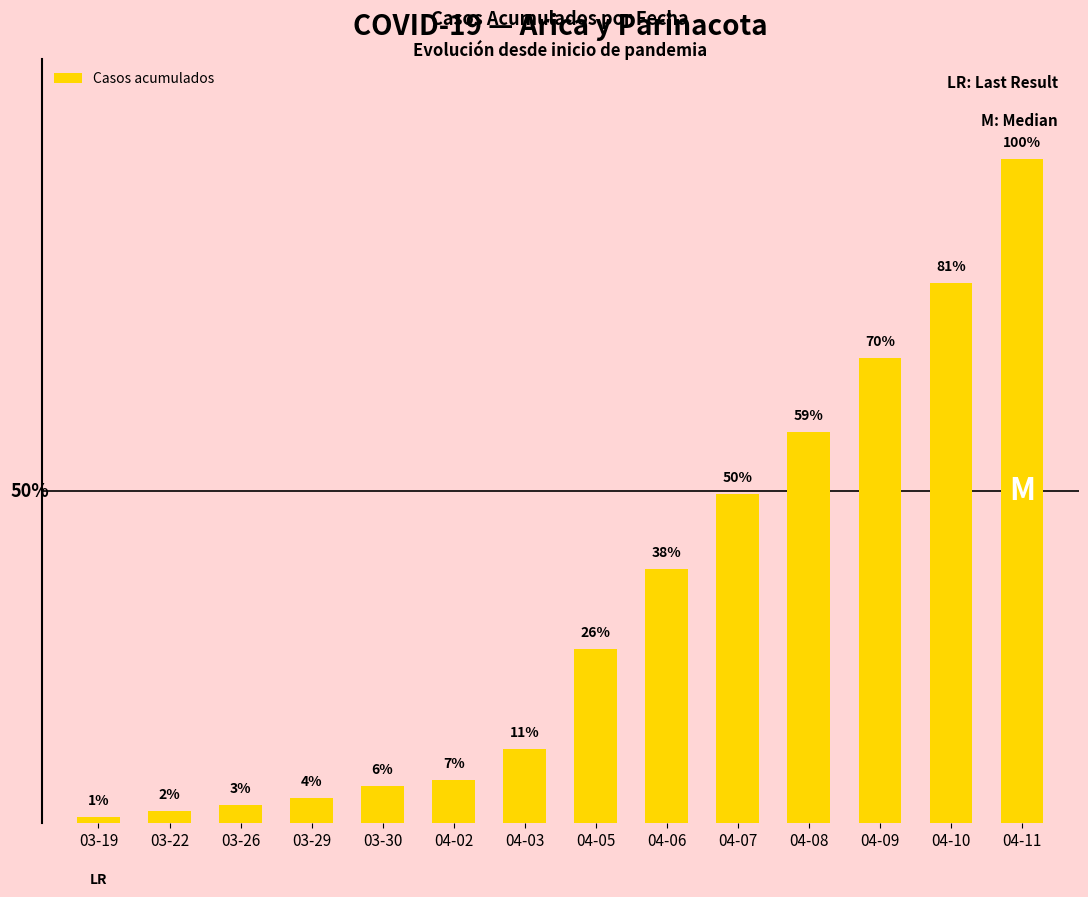

What is the maximum value shown in the chart?

107